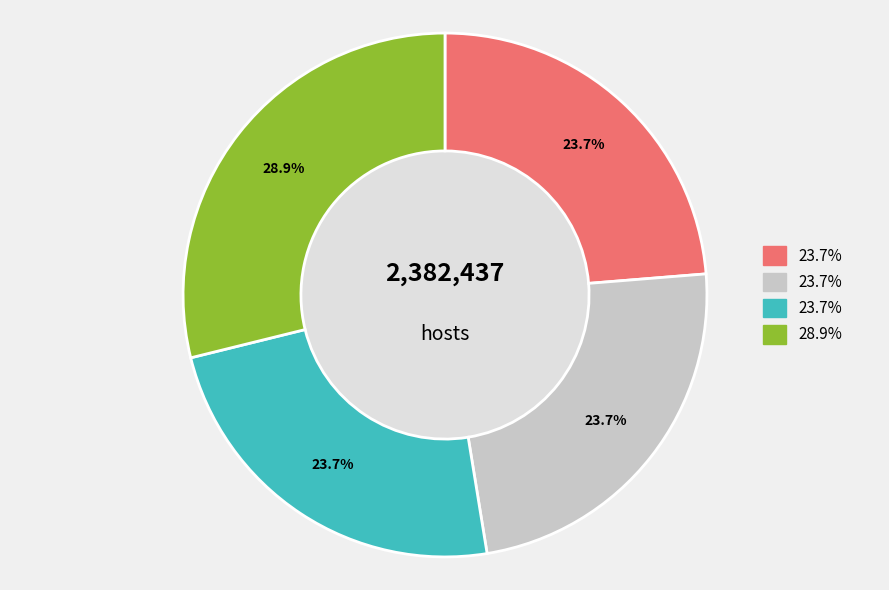

Is there any slice that represents more than half of the pie?

No